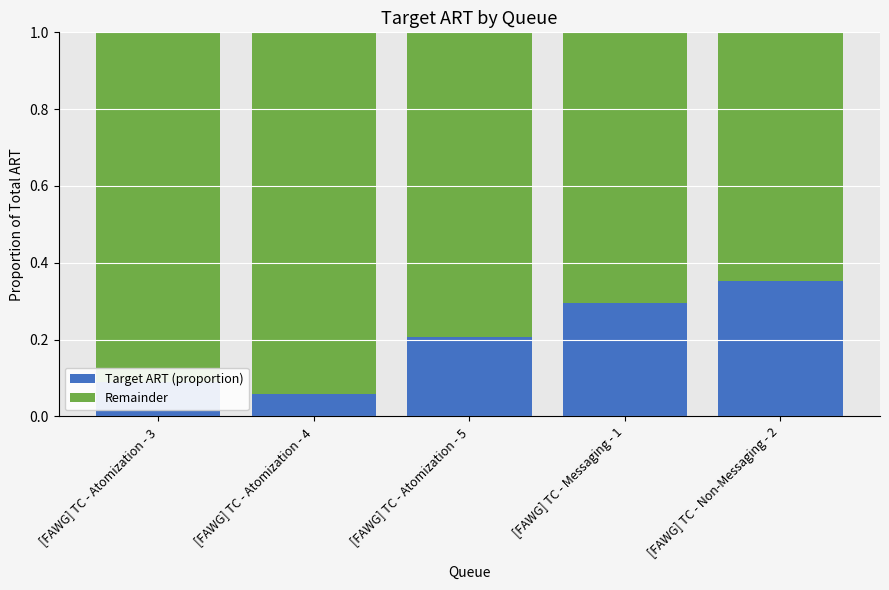

Where is Target ART (proportion) nearest to the value 0?

[FAWG] TC - Atomization - 4